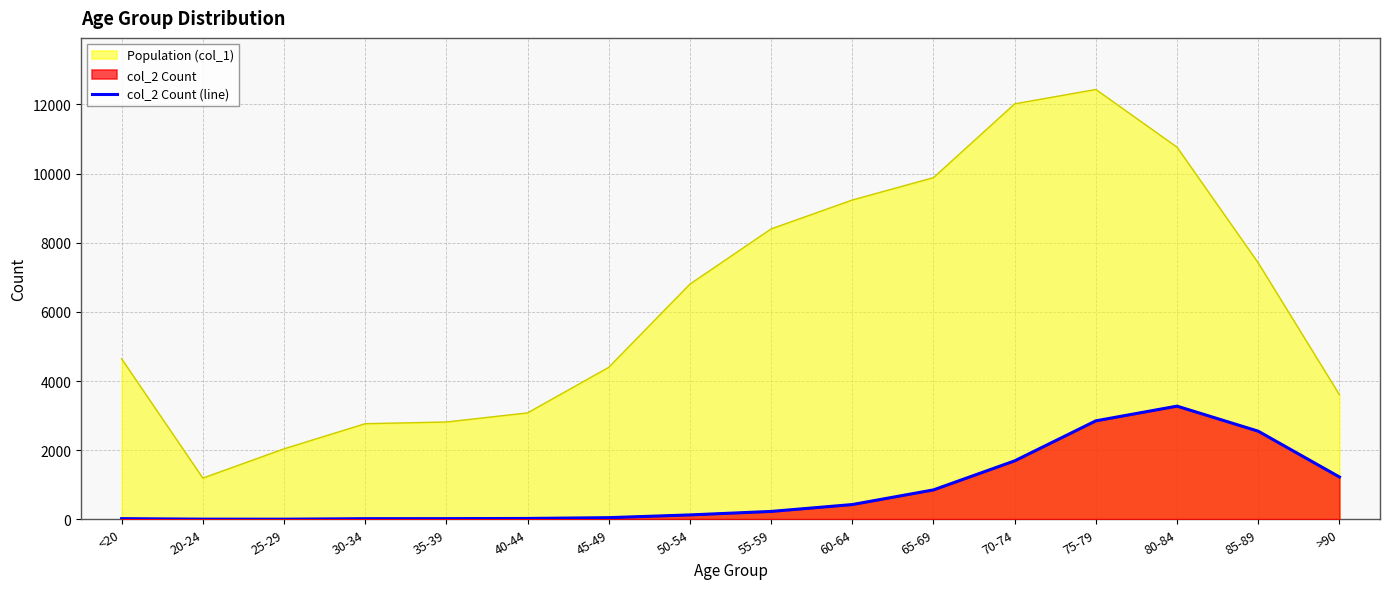

How many interior local peaks (higher than both neighbors) does the data have?

1